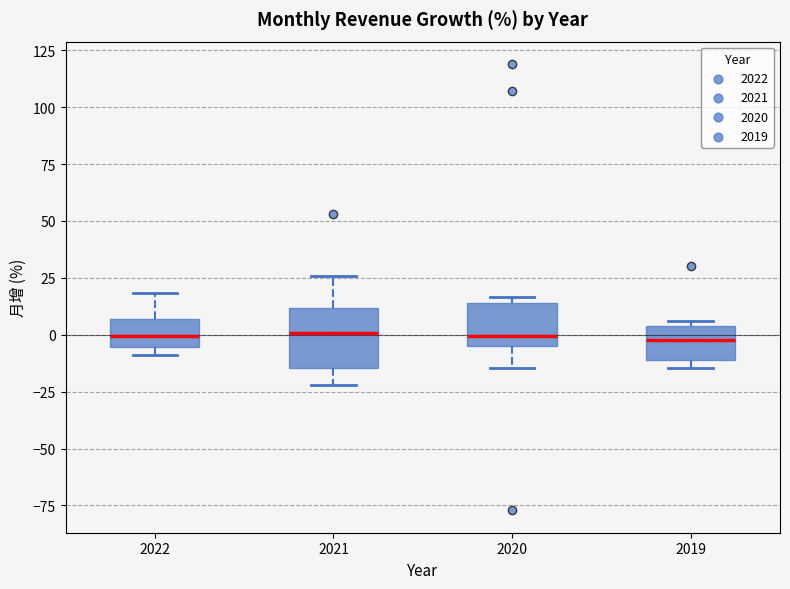

Where does the upper whisker of the box at x = 2021 end on the y-axis? The values are not printed on the chart, so give them approximately, as read against the axis.

25